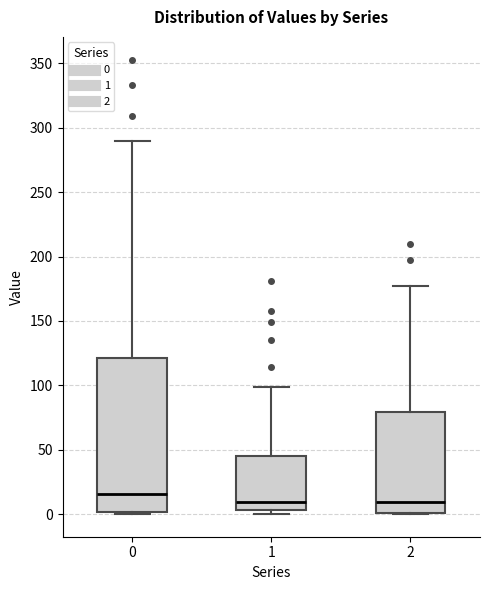

Where does the median line of the box at x = 1 sit on the y-axis? The values are not printed on the chart, so give them approximately, as read against the axis.

10